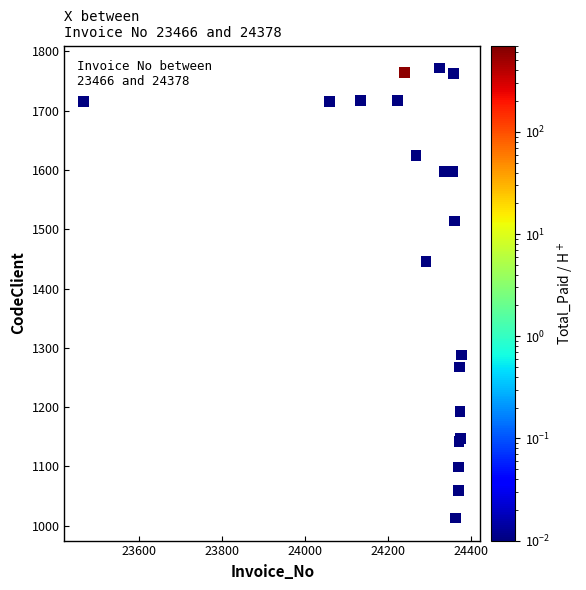

What Y value in the scatter plot is closest to 1392?

1446